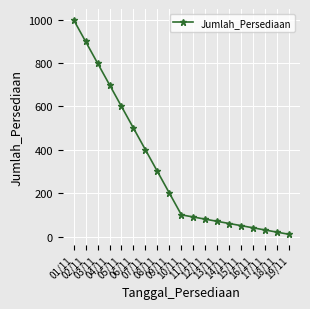

What is the smallest value displayed?

10